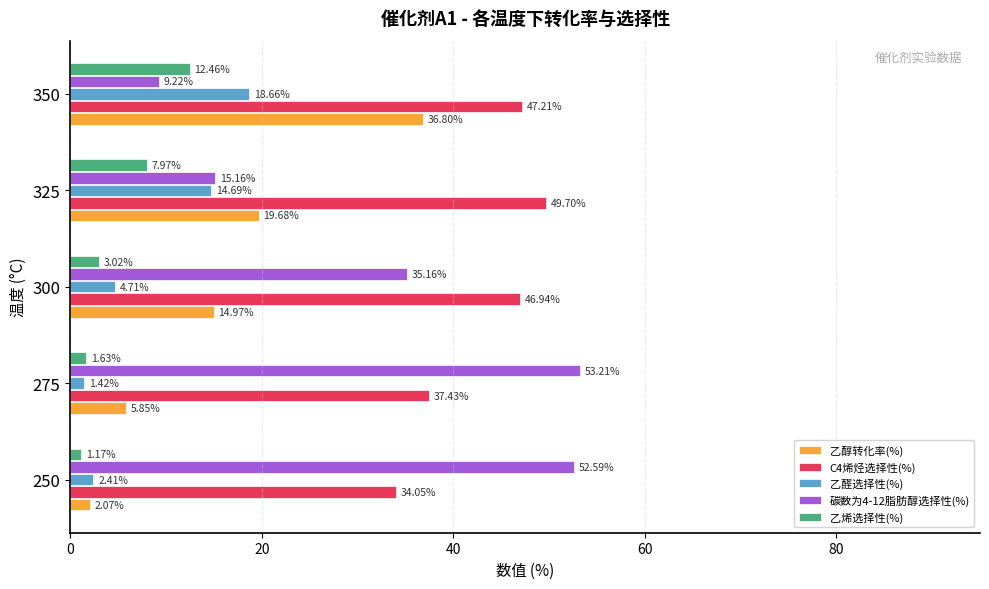

What is the difference between the highest and lowest values at 350?

38.0